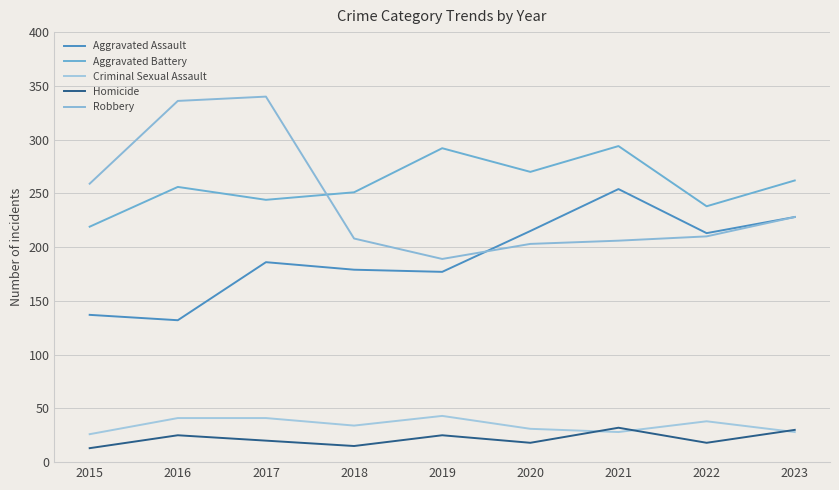

Which series changed the most between 2019 and 2023?

Aggravated Assault